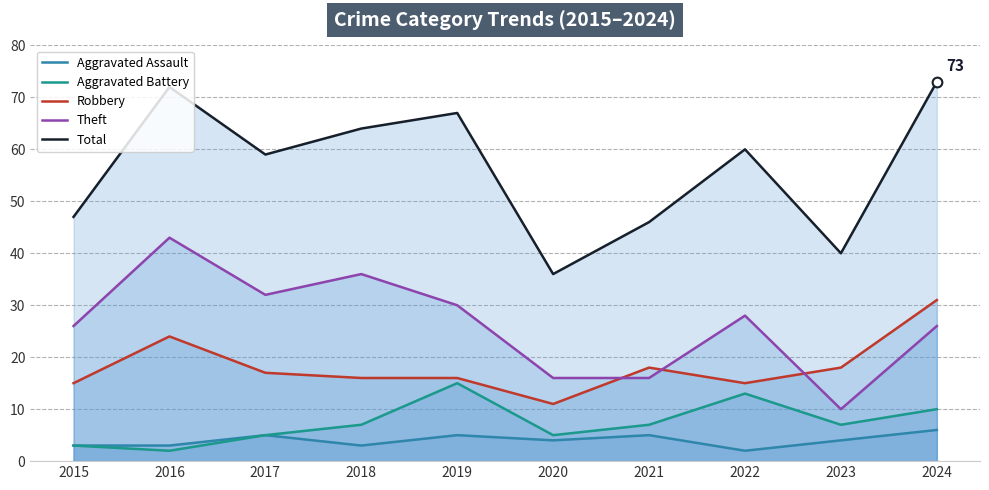

Which series changed the most between 2022 and 2024?

Robbery